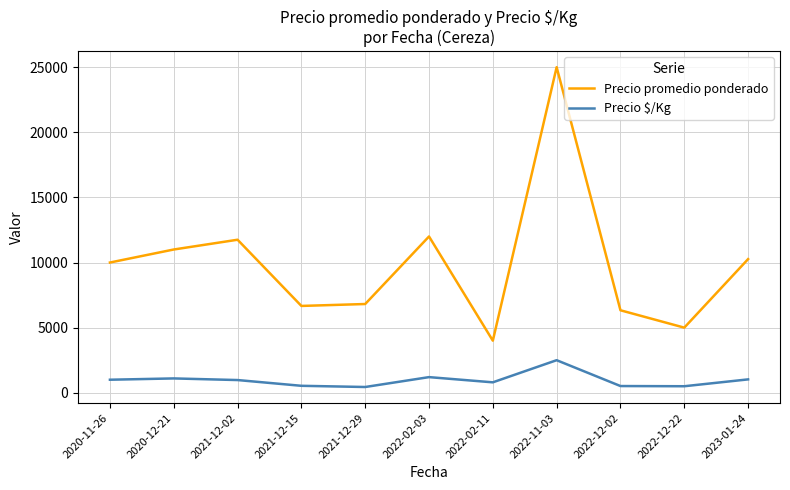

Rank the series by their maximum value, from lowest to highest.

Precio $/Kg, Precio promedio ponderado